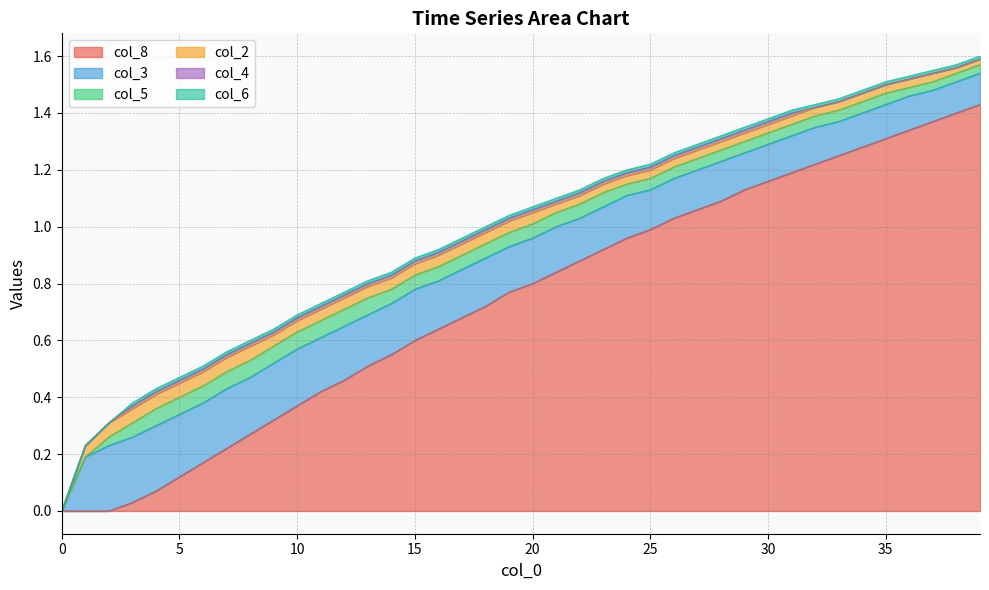

What is the difference between the highest and lowest values at 17?

0.7